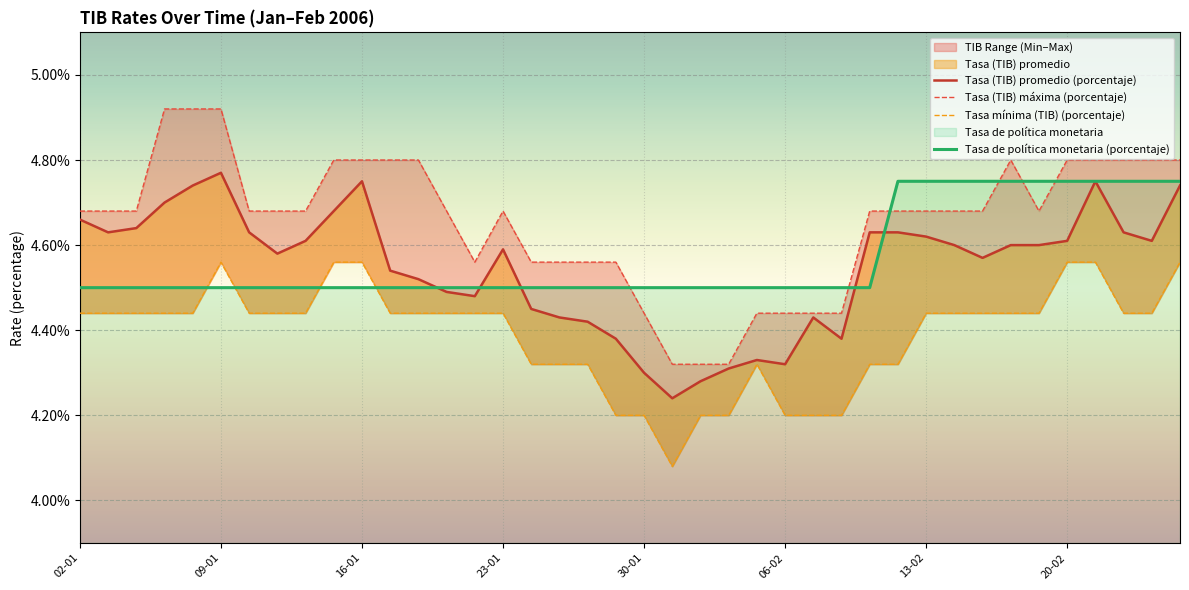

How many intersections are there between Tasa de política monetaria (porcentaje) and Tasa (TIB) promedio (porcentaje)?

5